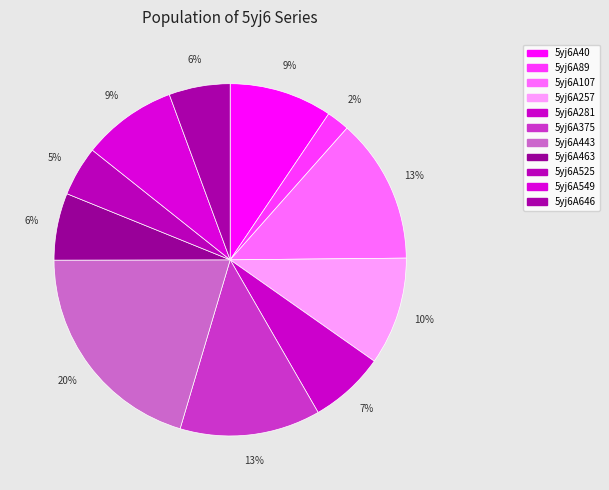

To the nearest percent, what is the average slice percentage?

9%